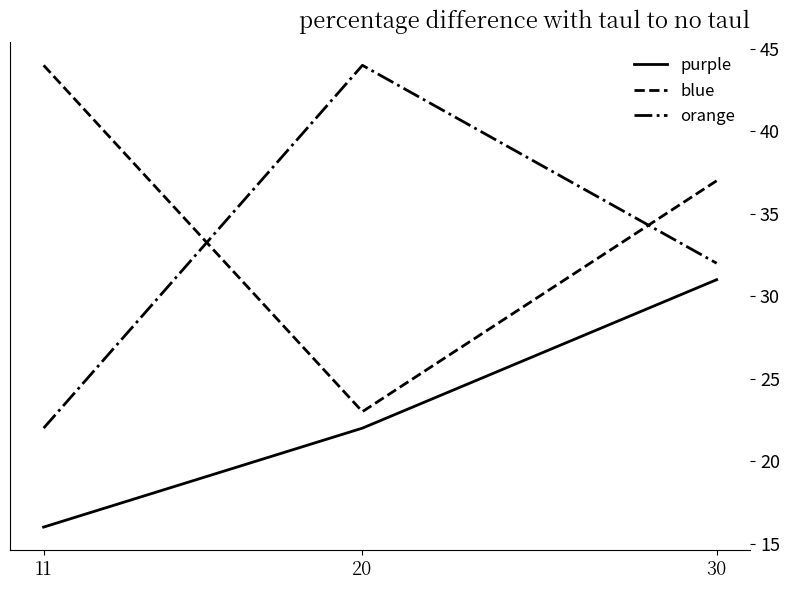

What is the difference between the blue values at 11 and 20?

21